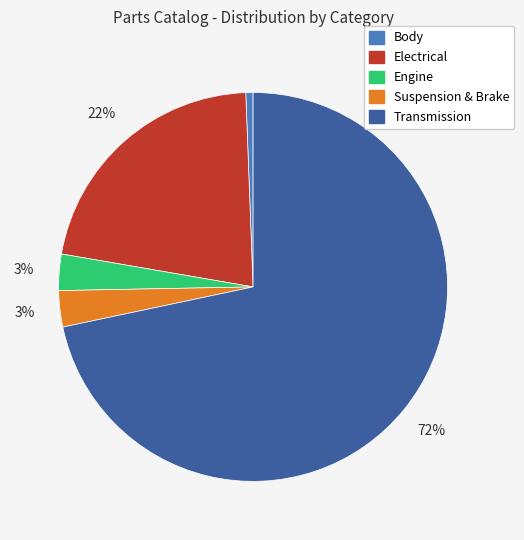

Is it true that Electrical is 7% of the pie?

False